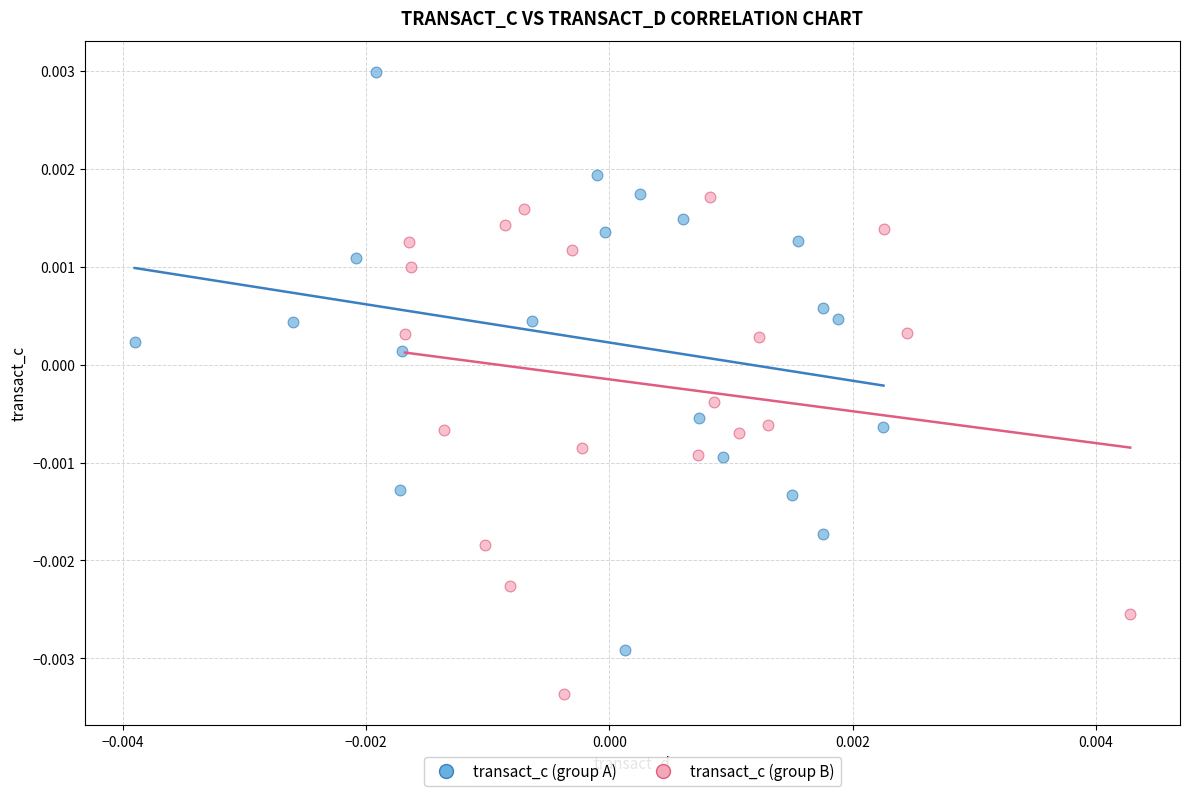

Which series has the largest Y range (max minus min)?

transact_c (group A)